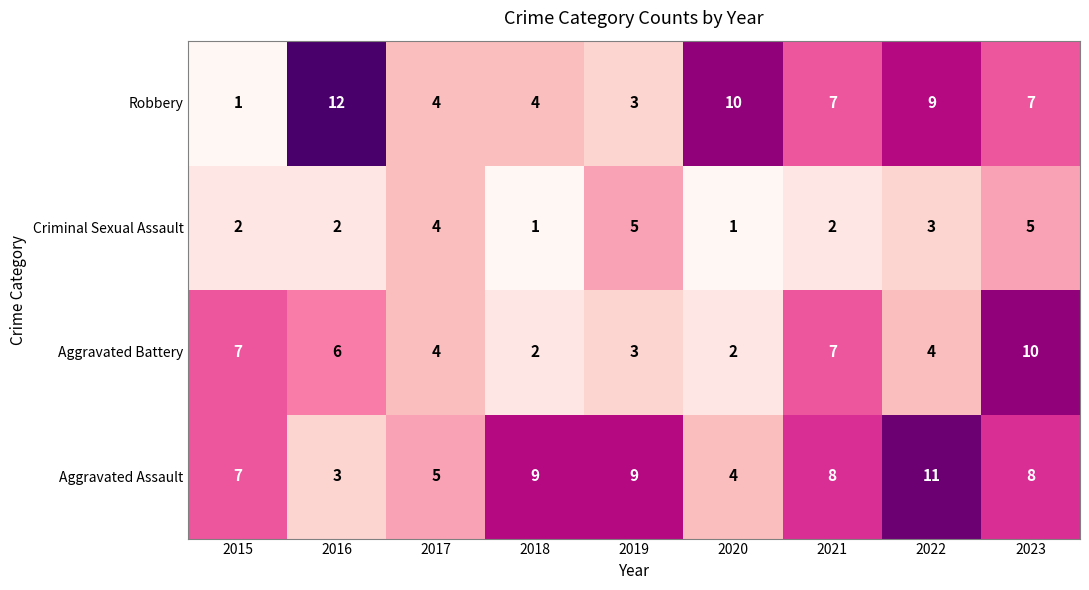

What is the difference between the maximum and minimum values in the Criminal Sexual Assault series?

4